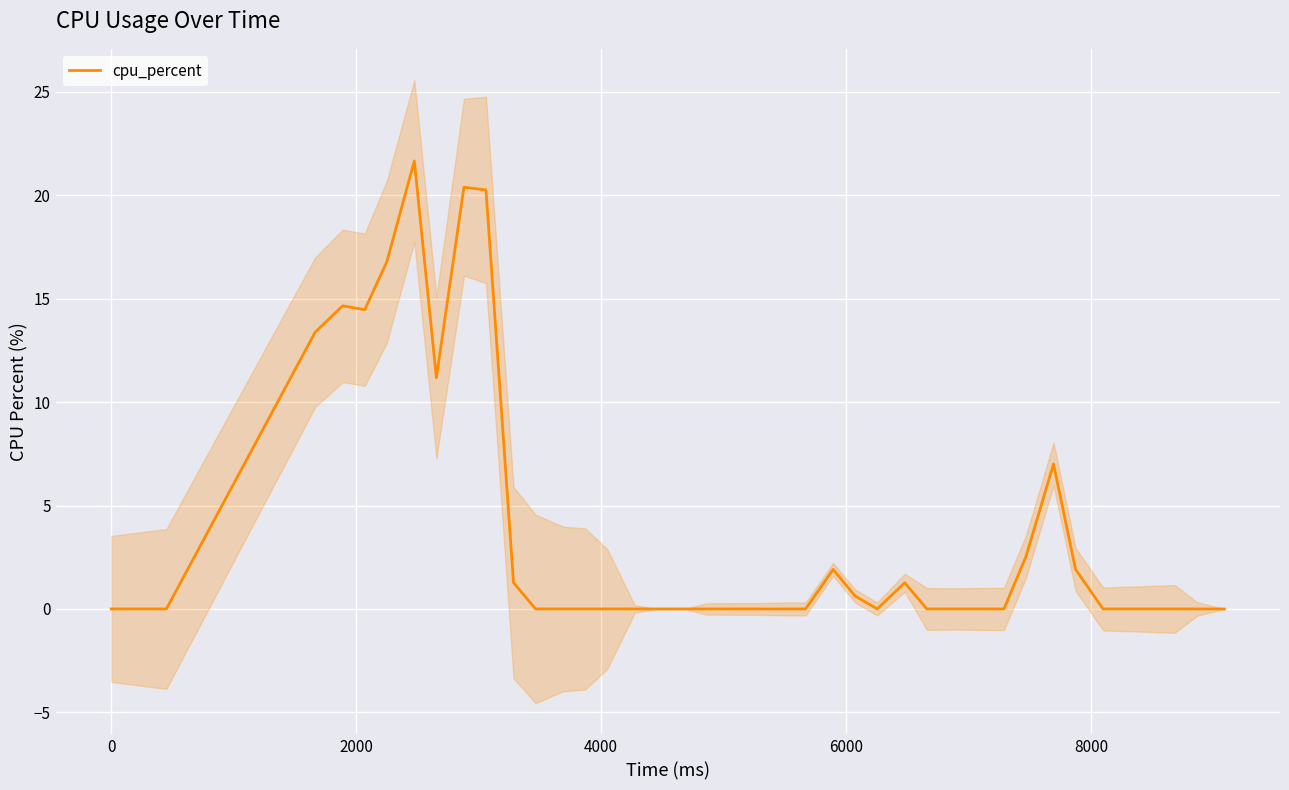

What is the maximum value for cpu_percent?

21.7